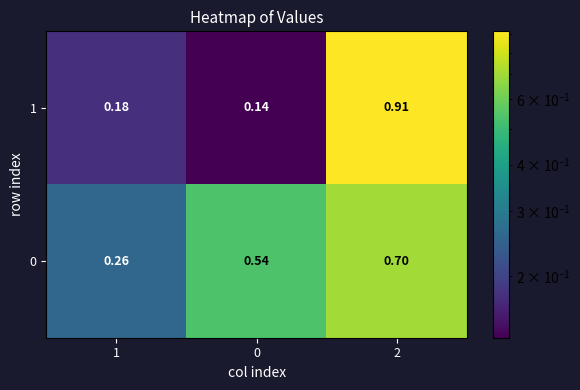

Which label corresponds to the largest value in the chart?

2